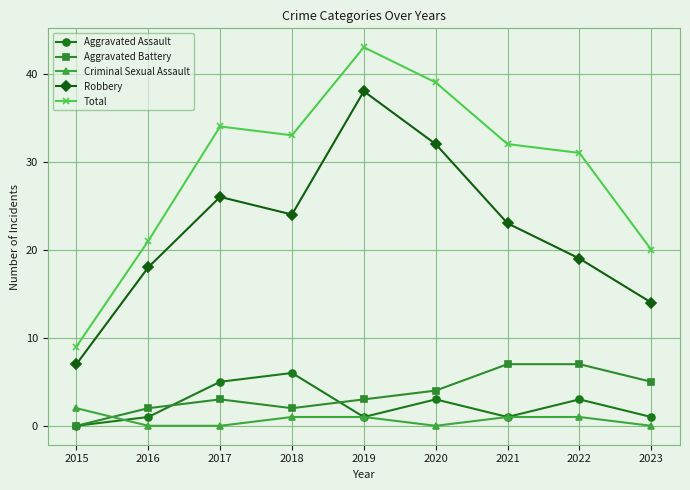

At which label does Aggravated Battery reach its minimum?

2015